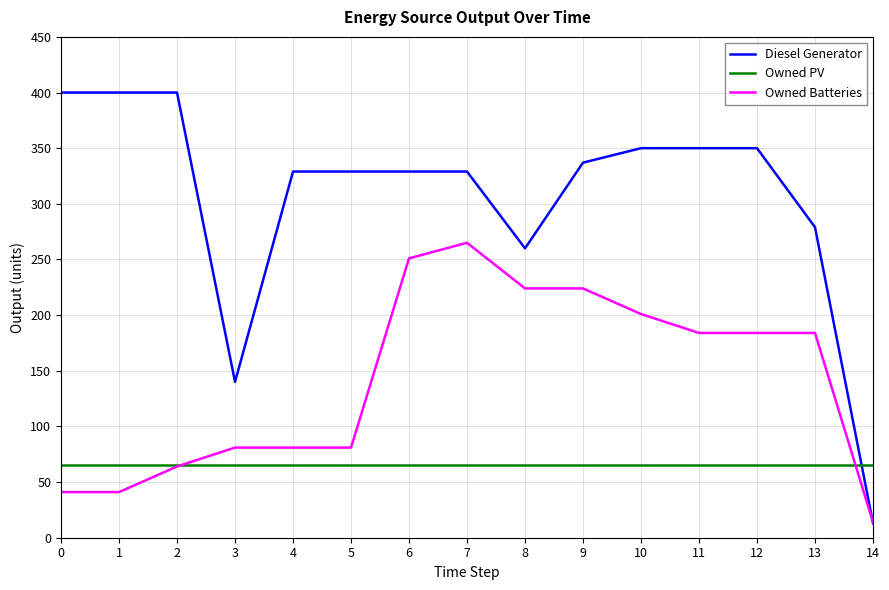

After their last crossing, which series has the higher values: Owned PV or Owned Batteries?

Owned PV